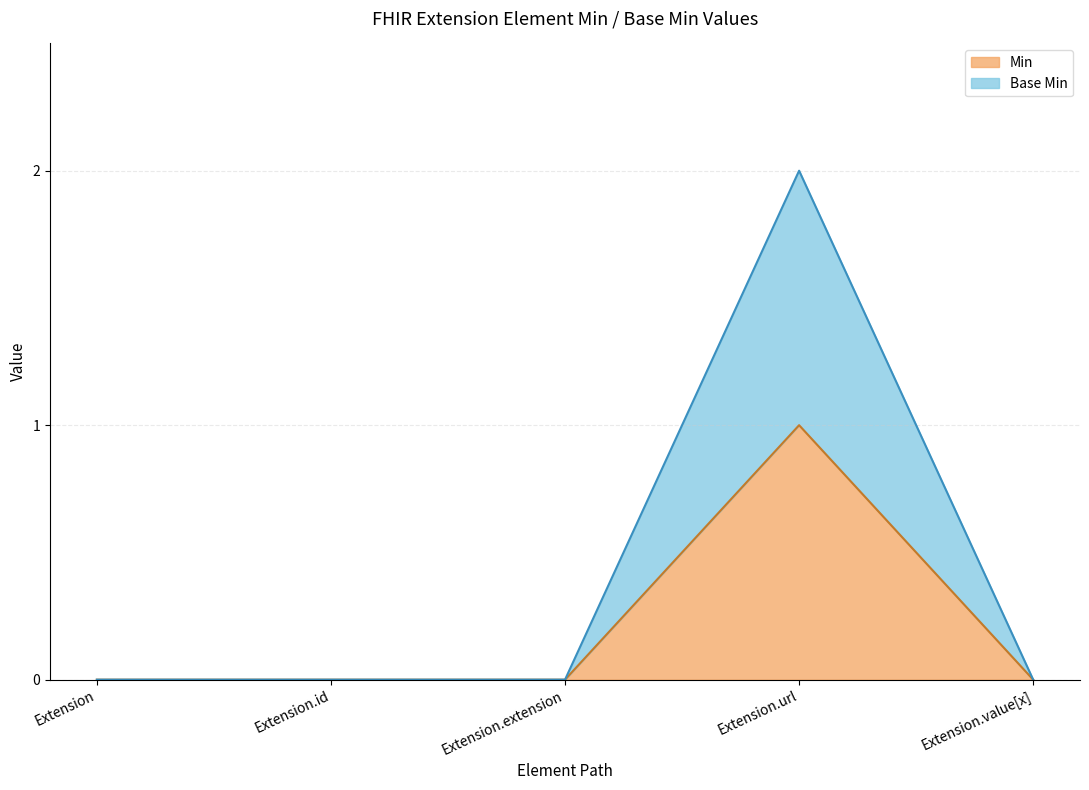

What is the difference between the maximum and minimum values?

1